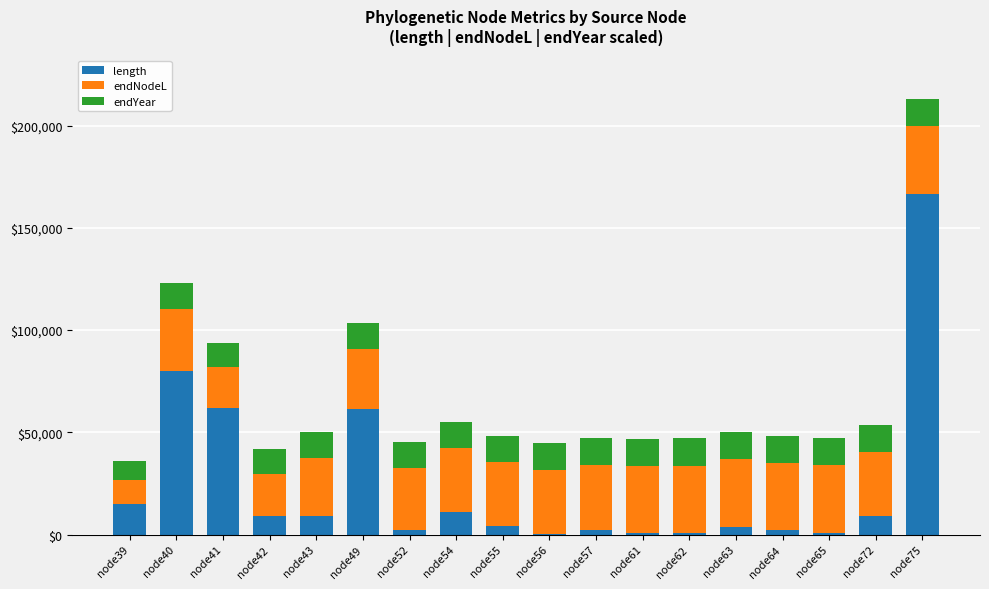

True or false: length has a value of 9158.3 at node72.

True